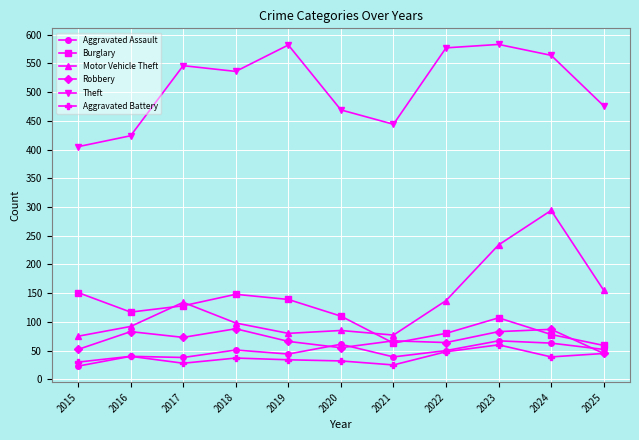

True or false: Aggravated Battery and Motor Vehicle Theft intersect in this chart.

False